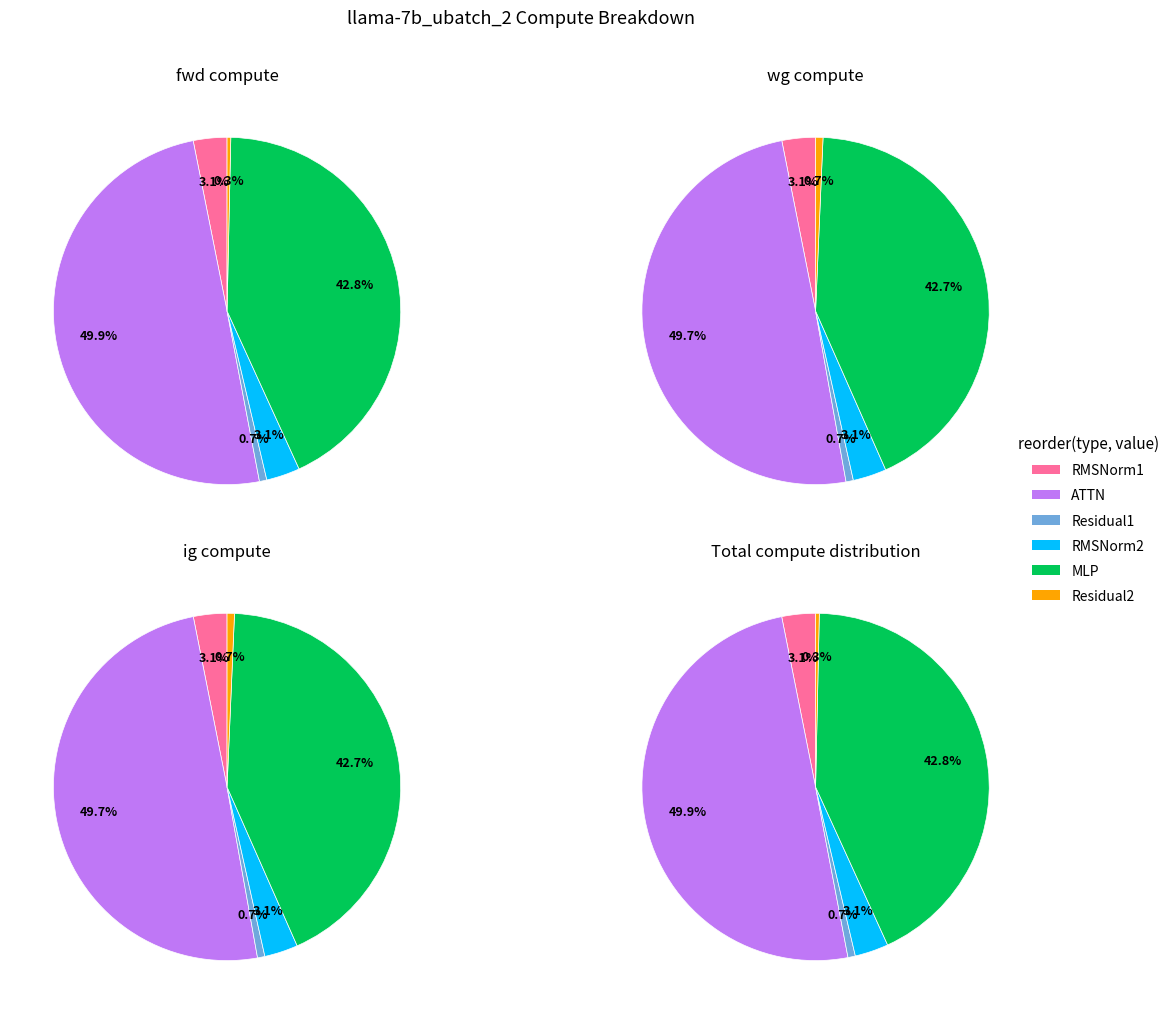

To the nearest percent, what percentage of the pie is RMSNorm1?

3%